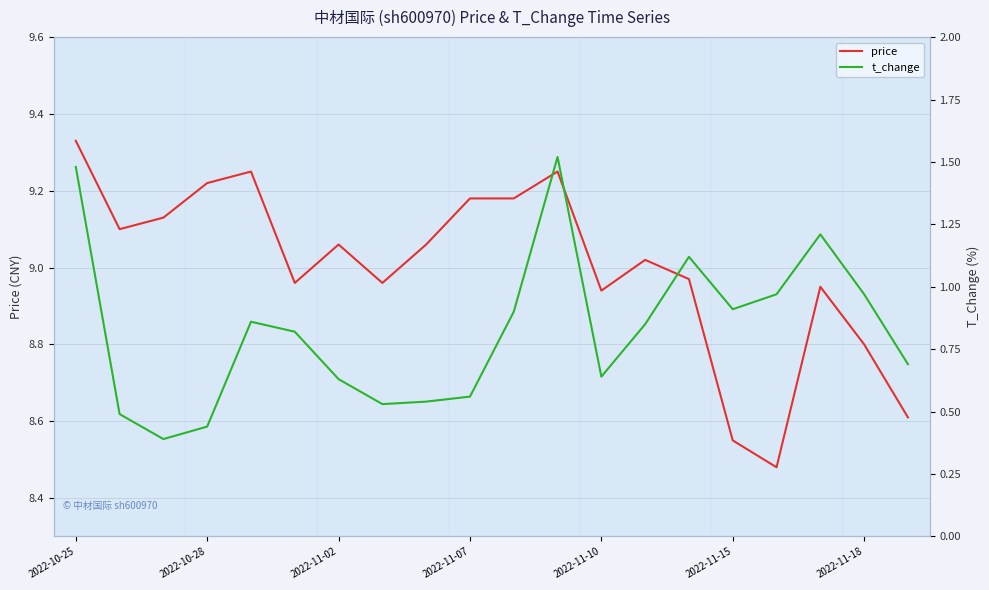

In t_change, how many points are lower than both neighbors (excluding endpoints)?

4